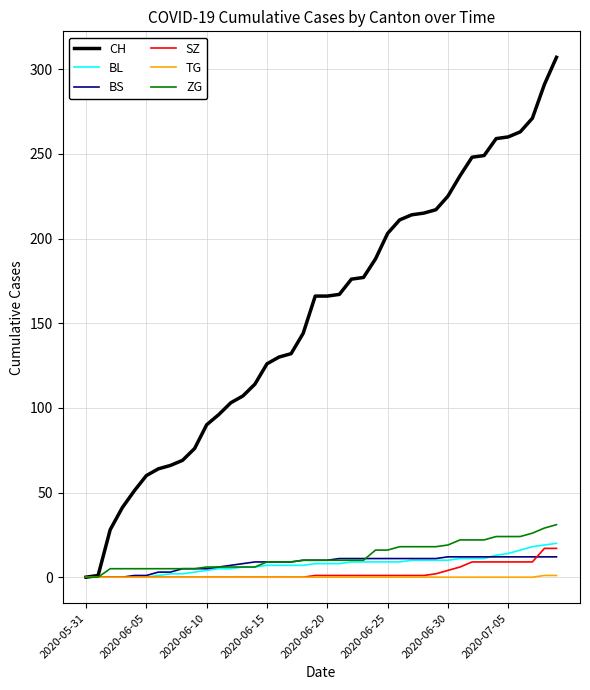

Which series has the largest total across all categories?

CH